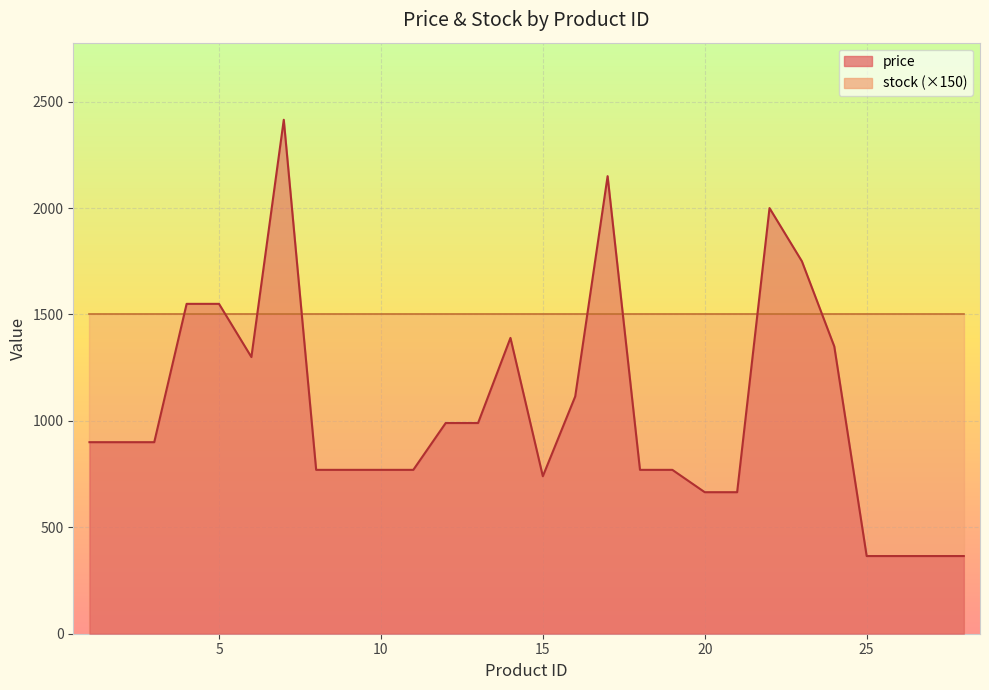

Which has a higher value, 8 or 9?

8